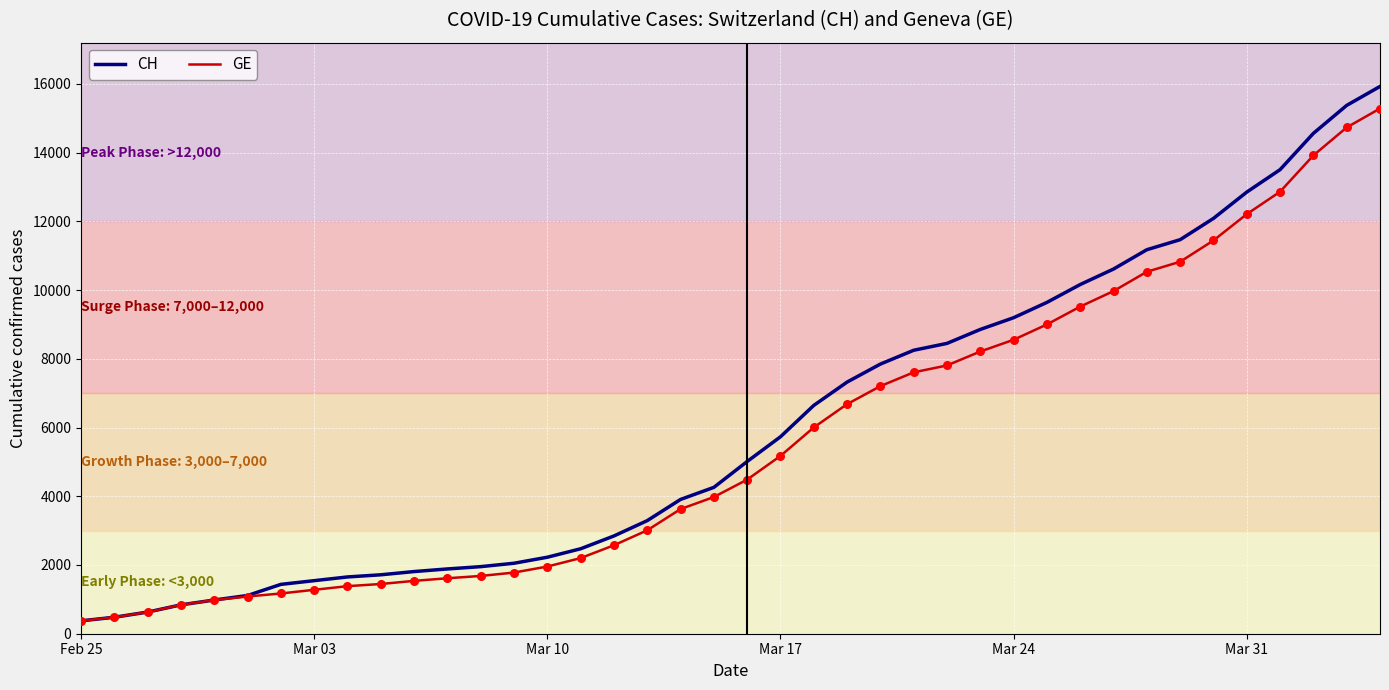

At how many categories does at least one series exceed 9452?

11